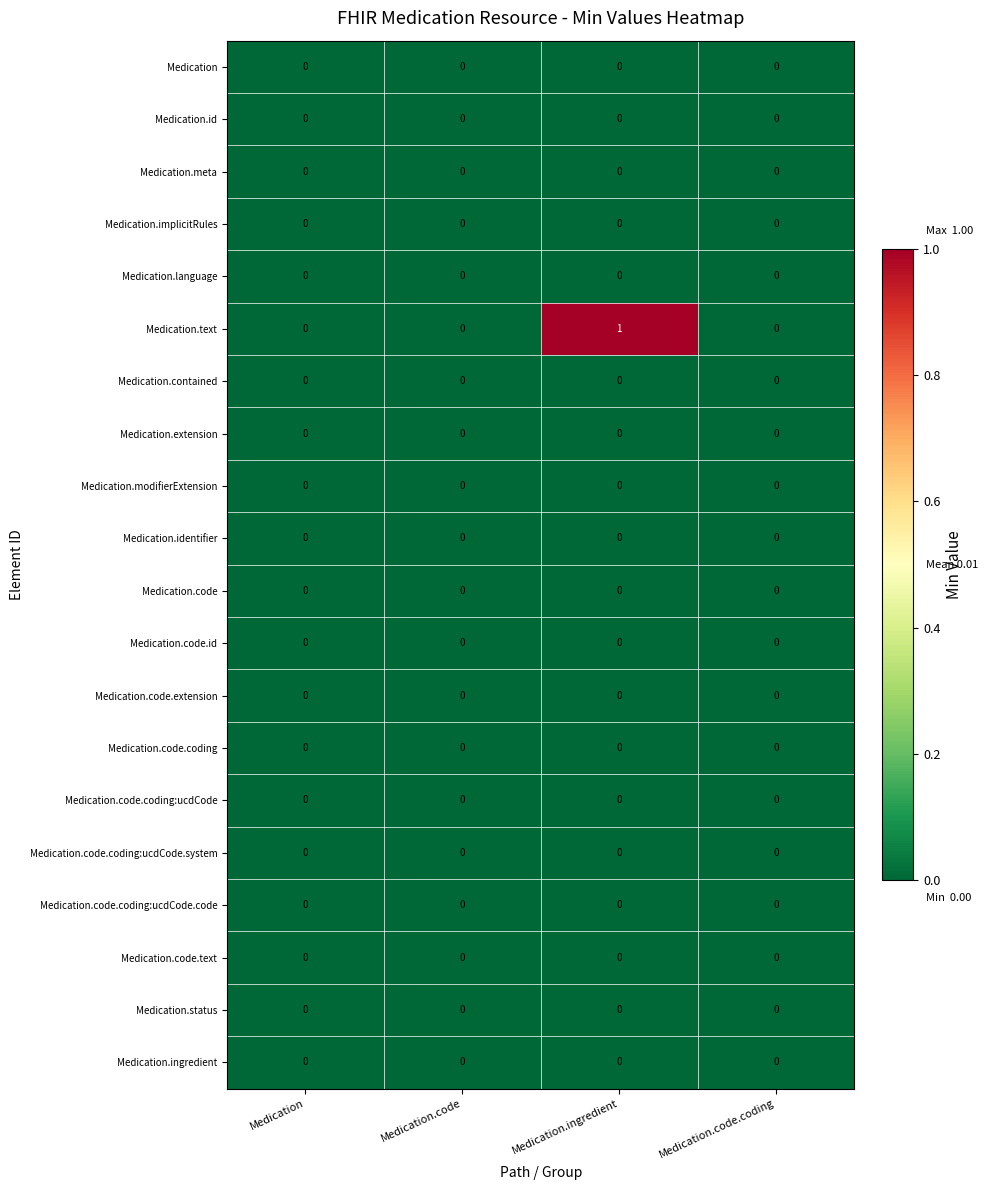

True or false: Medication.code.coding:ucdCode.code has a value of 0 at Medication.code.coding.

True